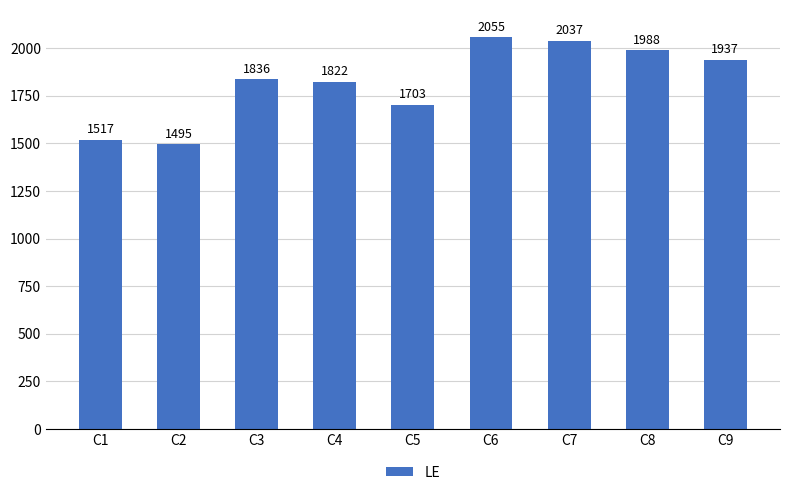

Reading right to left, what are all the values shown in this chart?

C9=1937	C8=1988	C7=2037	C6=2055	C5=1703	C4=1822	C3=1836	C2=1495	C1=1517